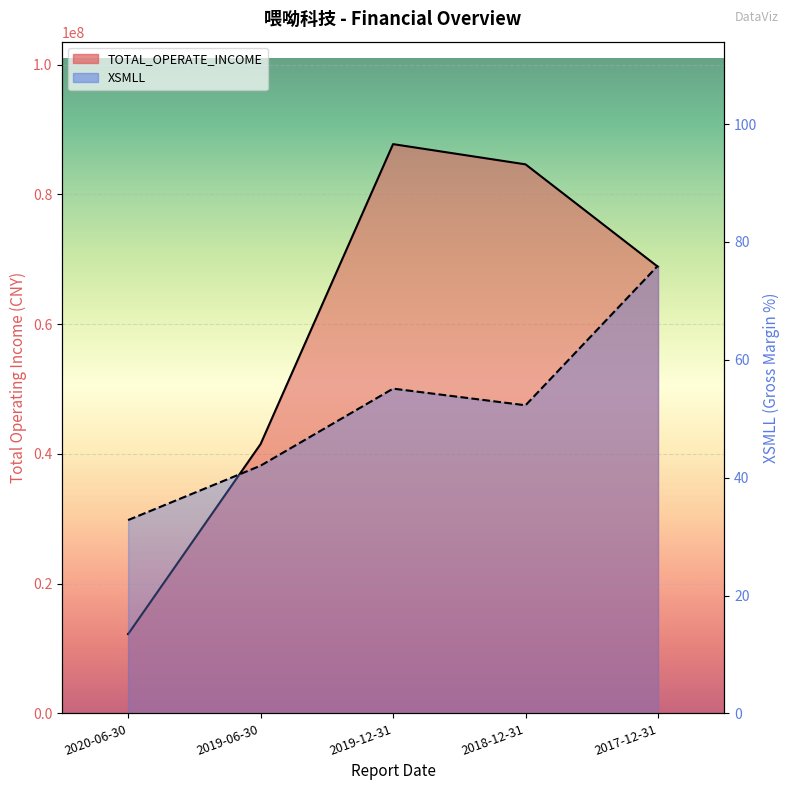

What is the label of the 1st point from the right?

2017-12-31